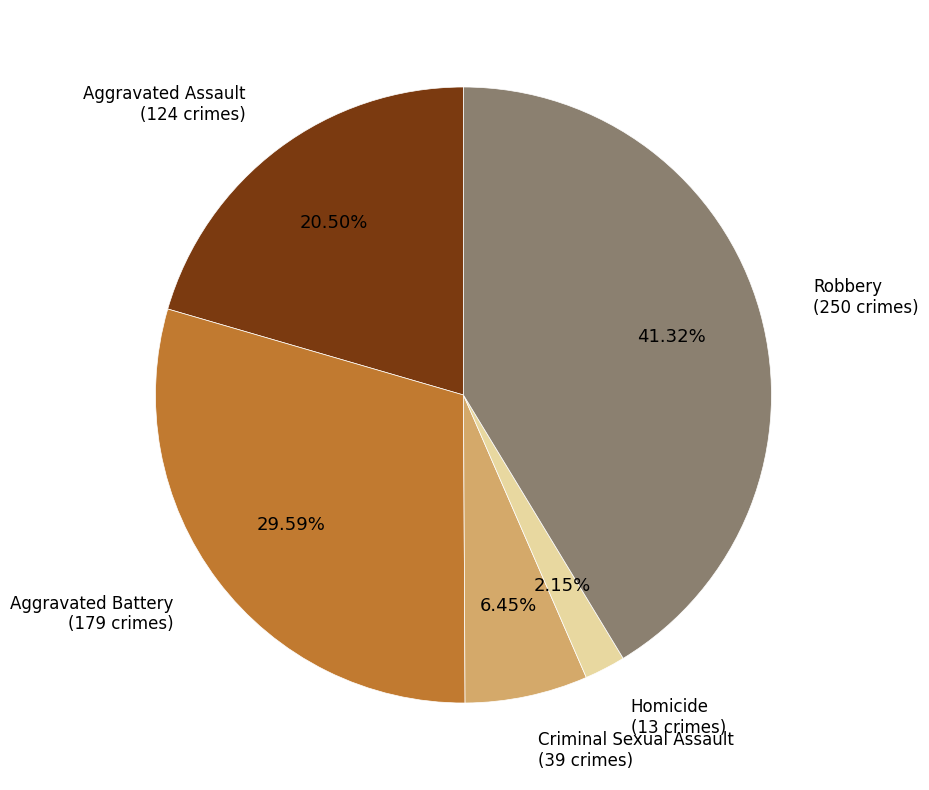

Which has a higher value, Aggravated Assault or Robbery?

Robbery